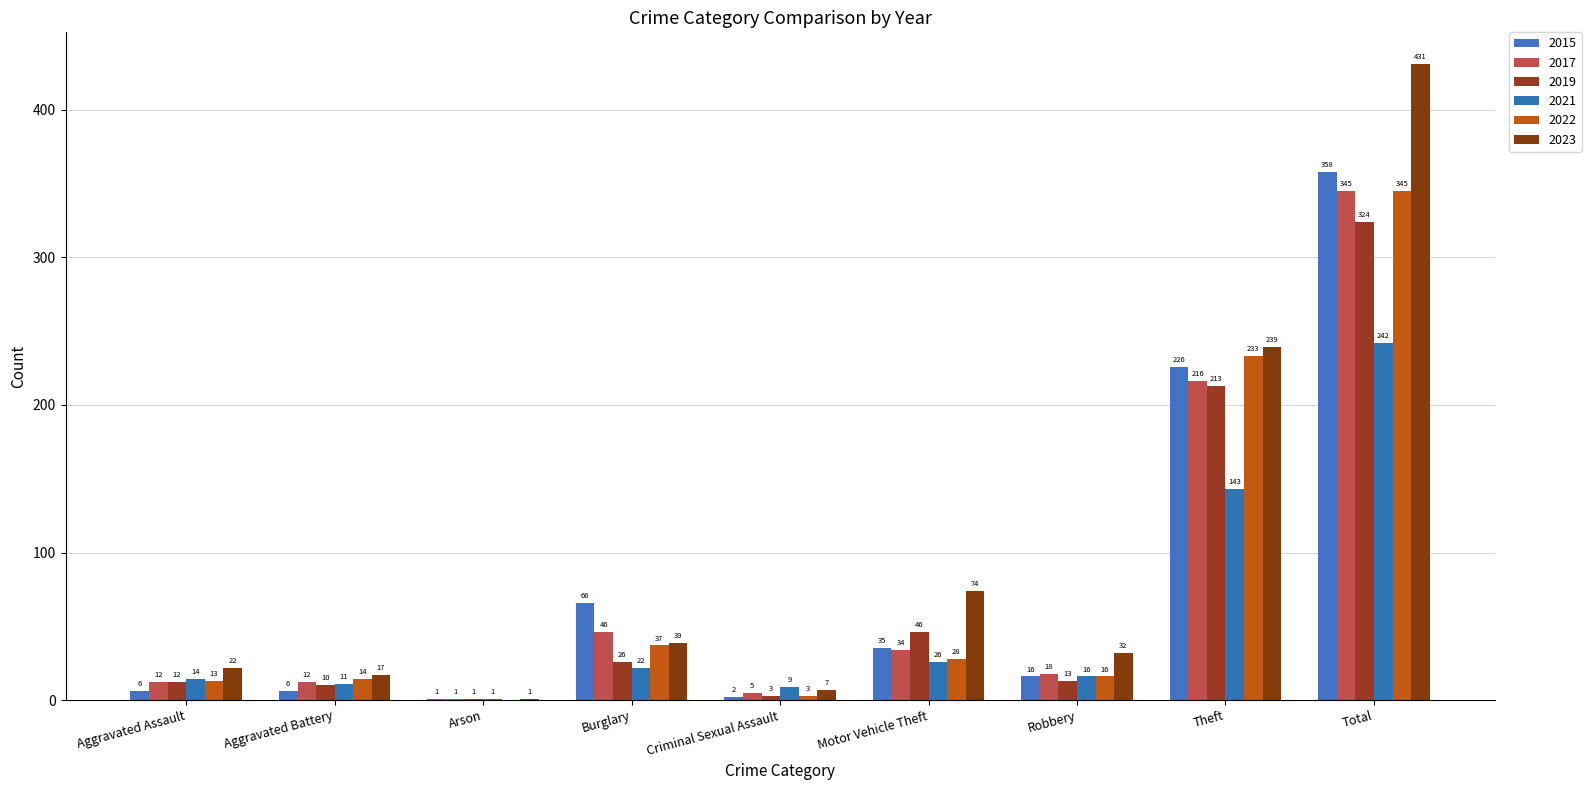

Rank the categories by 2019 value from lowest to highest.

Arson, Criminal Sexual Assault, Aggravated Battery, Aggravated Assault, Robbery, Burglary, Motor Vehicle Theft, Theft, Total